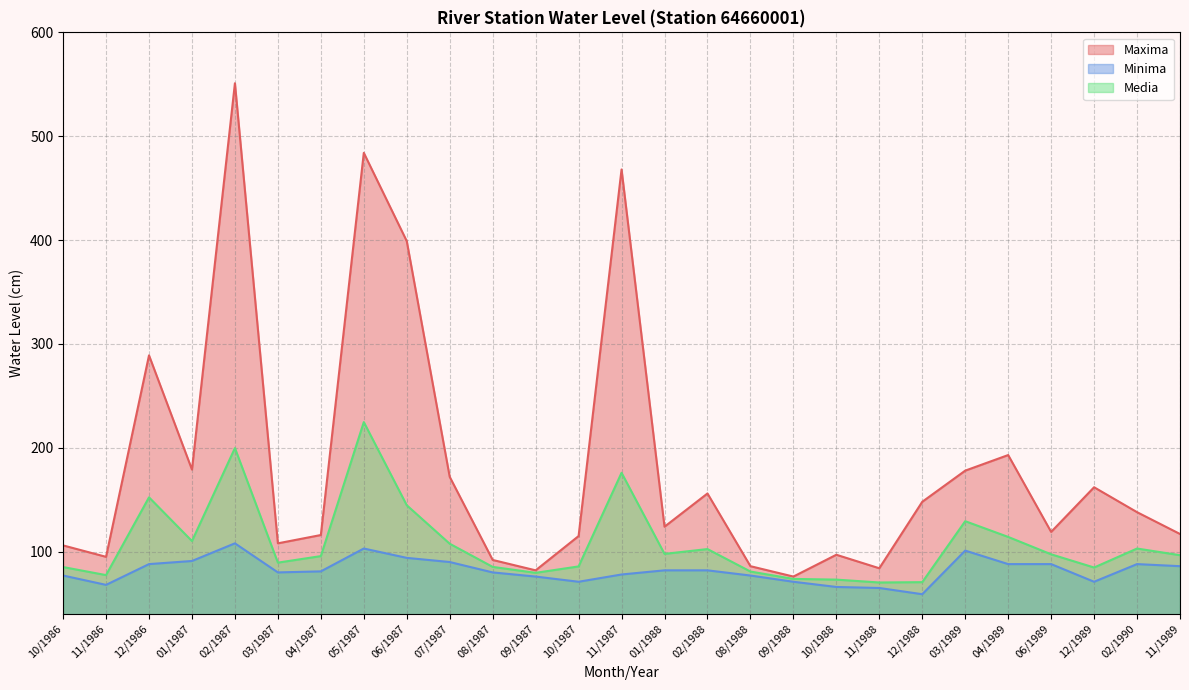

Between 11/1989 and 05/1987, which is larger?

05/1987